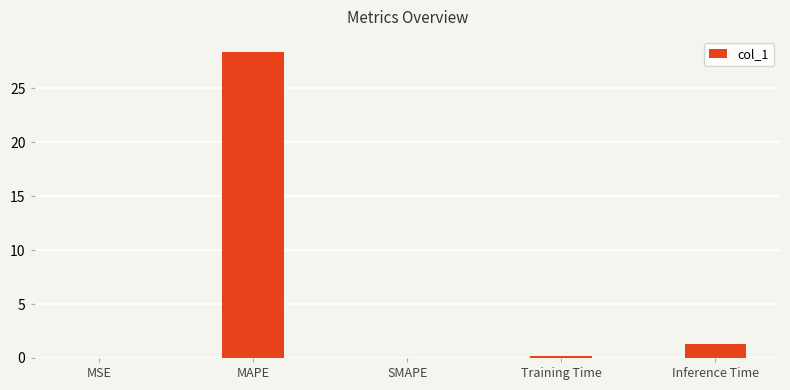

At which label is the value closest to 14?

Inference Time